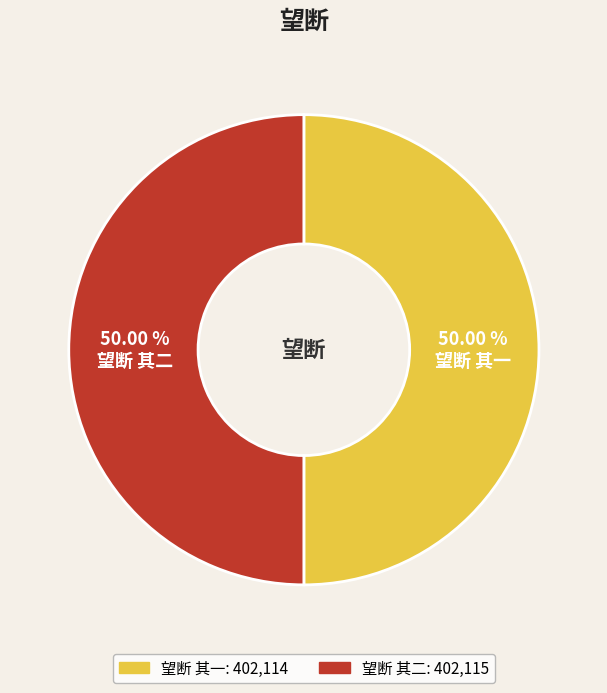

What is the total percentage of 望断 其一 and 望断 其二?

100.0%